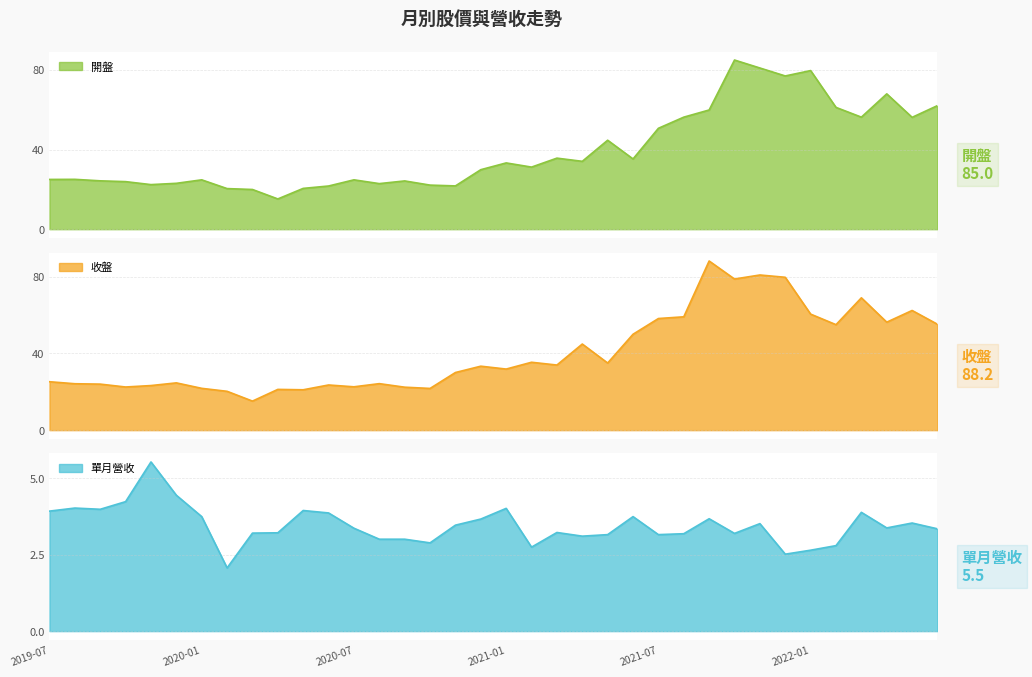

At which category is the sum across all series the highest?

2021-10